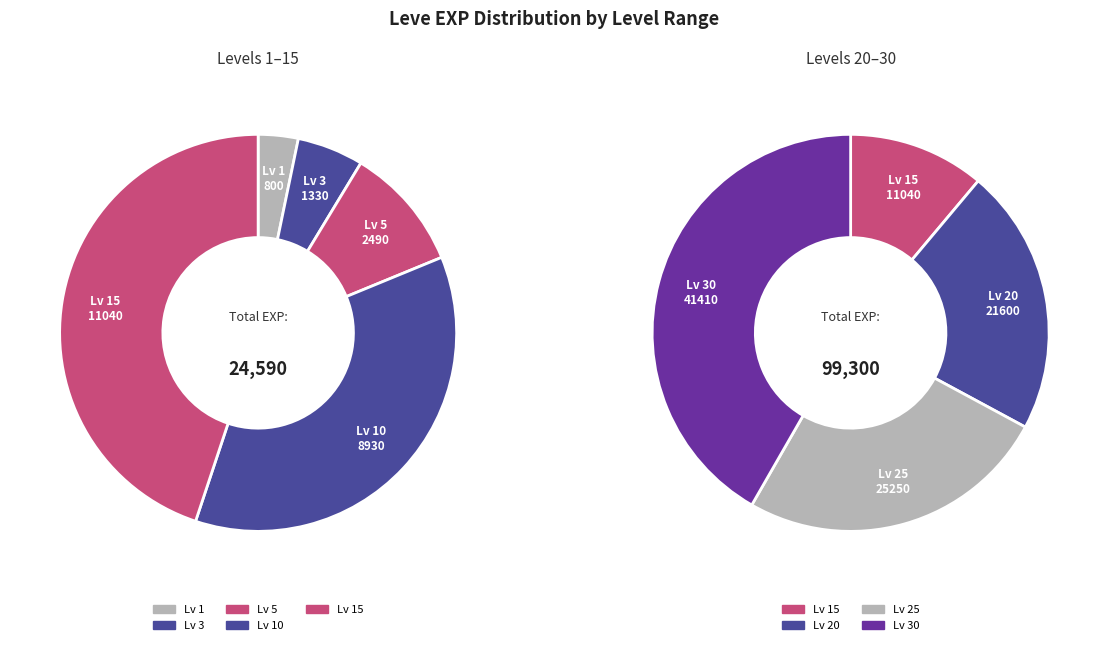

What is the smallest slice in the pie chart?

1